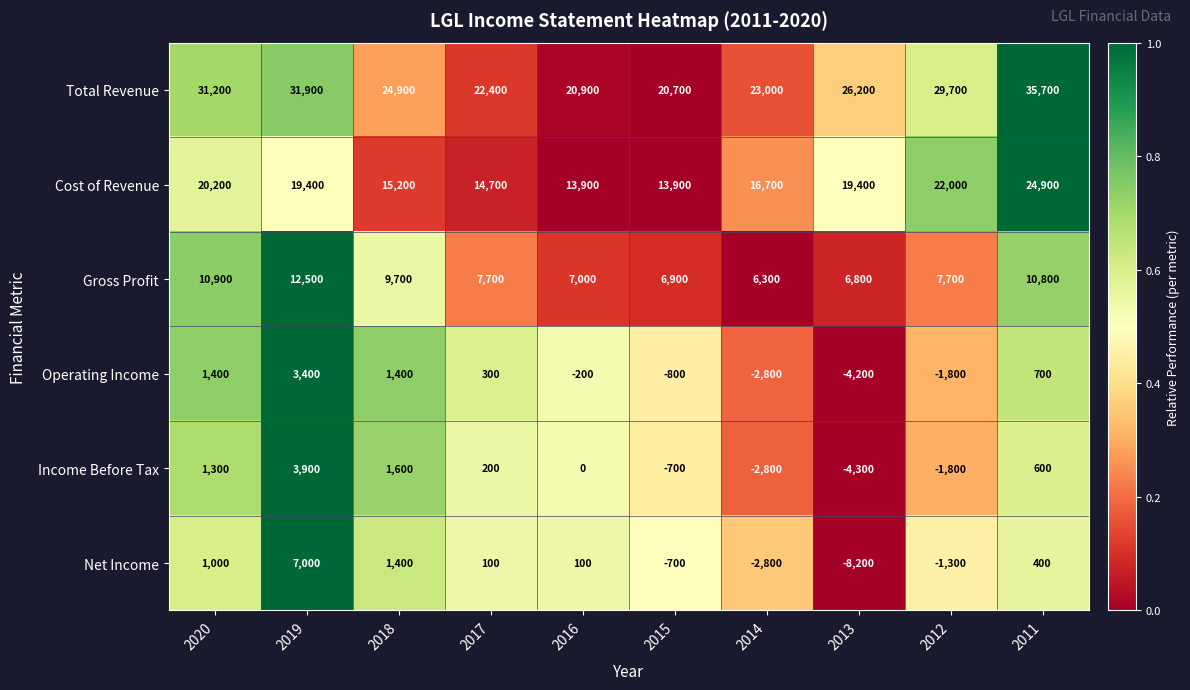

How many data points in Gross Profit are less than 7700?

4